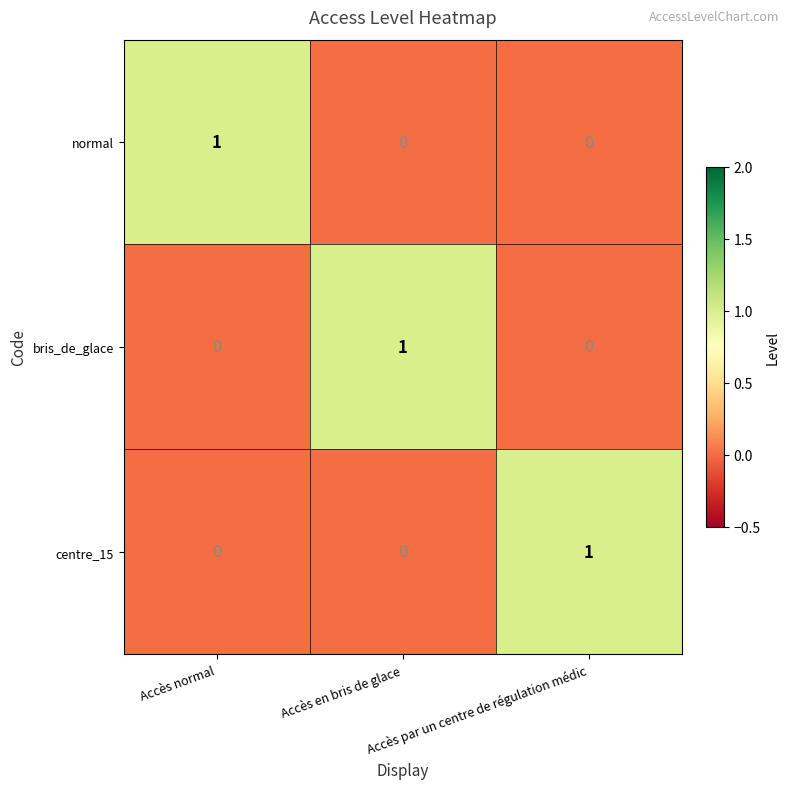

What is the total value across all series at Accès en bris de glace?

1